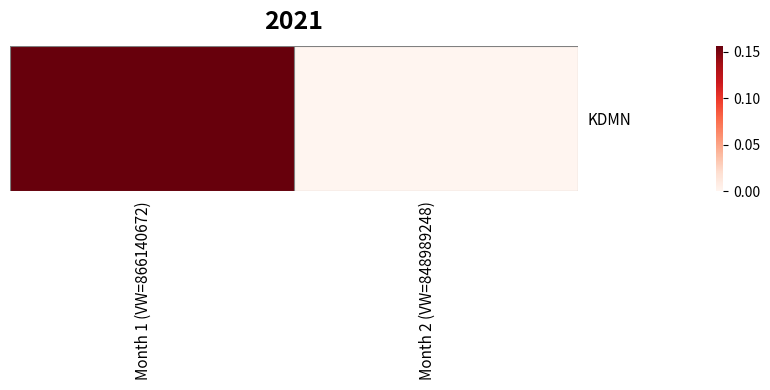

How many data points are above 0?

1